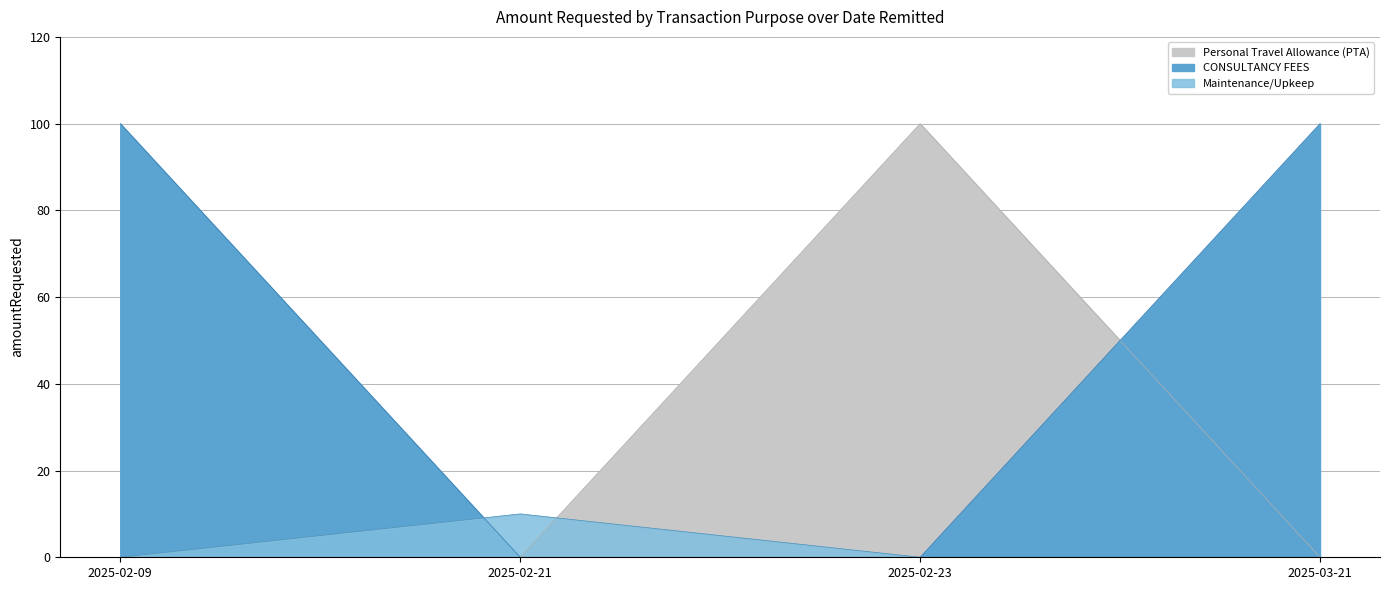

True or false: CONSULTANCY FEES and Maintenance/Upkeep intersect in this chart.

False